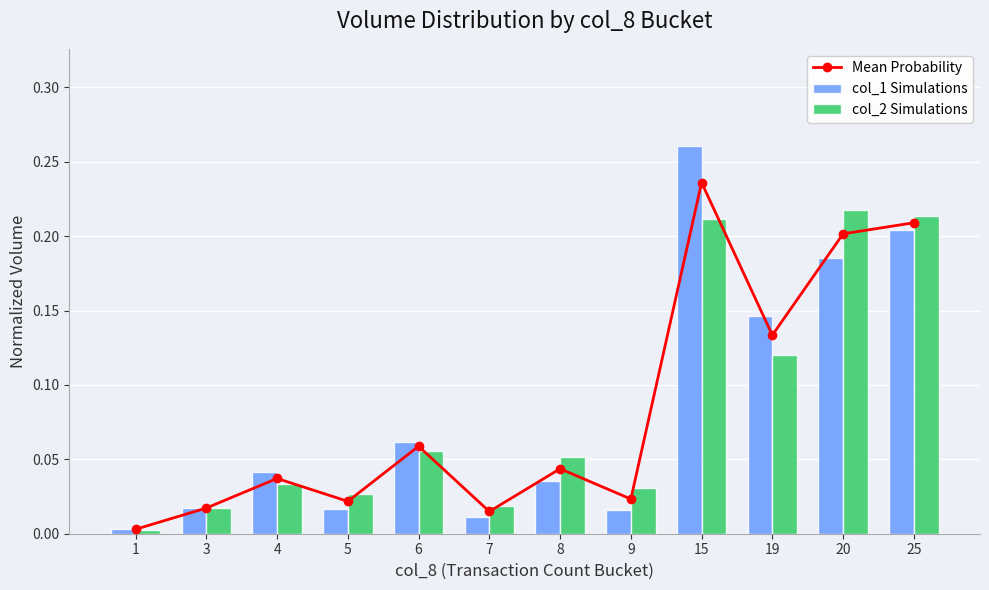

The value of col_2 Simulations at 8 is 0.0. True or false?

False